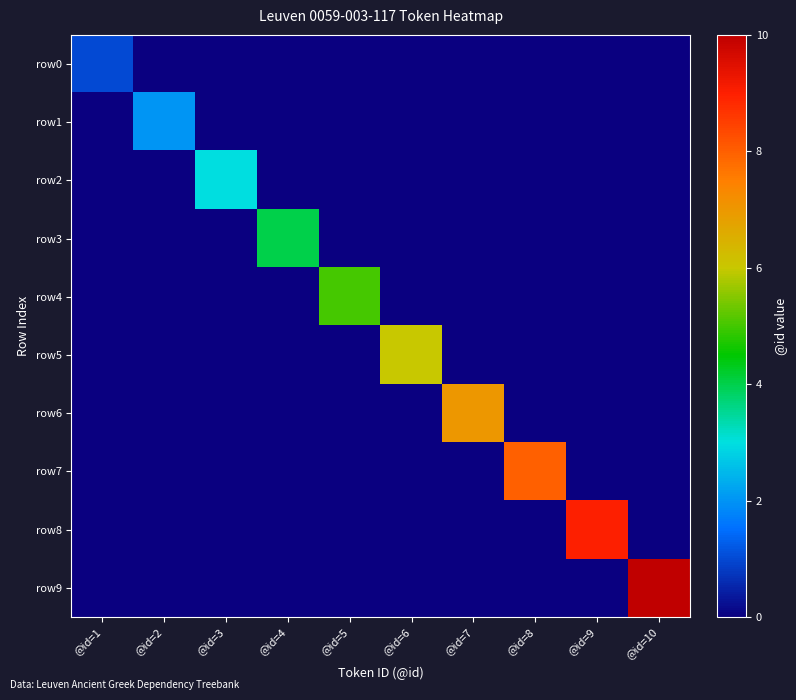

Reading left to right, extract all data points from this chart.

row0: @id=1=1	@id=2=0	@id=3=0	@id=4=0	@id=5=0	@id=6=0	@id=7=0	@id=8=0	@id=9=0	@id=10=0
row1: @id=1=0	@id=2=2	@id=3=0	@id=4=0	@id=5=0	@id=6=0	@id=7=0	@id=8=0	@id=9=0	@id=10=0
row2: @id=1=0	@id=2=0	@id=3=3	@id=4=0	@id=5=0	@id=6=0	@id=7=0	@id=8=0	@id=9=0	@id=10=0
row3: @id=1=0	@id=2=0	@id=3=0	@id=4=4	@id=5=0	@id=6=0	@id=7=0	@id=8=0	@id=9=0	@id=10=0
row4: @id=1=0	@id=2=0	@id=3=0	@id=4=0	@id=5=5	@id=6=0	@id=7=0	@id=8=0	@id=9=0	@id=10=0
row5: @id=1=0	@id=2=0	@id=3=0	@id=4=0	@id=5=0	@id=6=6	@id=7=0	@id=8=0	@id=9=0	@id=10=0
row6: @id=1=0	@id=2=0	@id=3=0	@id=4=0	@id=5=0	@id=6=0	@id=7=7	@id=8=0	@id=9=0	@id=10=0
row7: @id=1=0	@id=2=0	@id=3=0	@id=4=0	@id=5=0	@id=6=0	@id=7=0	@id=8=8	@id=9=0	@id=10=0
row8: @id=1=0	@id=2=0	@id=3=0	@id=4=0	@id=5=0	@id=6=0	@id=7=0	@id=8=0	@id=9=9	@id=10=0
row9: @id=1=0	@id=2=0	@id=3=0	@id=4=0	@id=5=0	@id=6=0	@id=7=0	@id=8=0	@id=9=0	@id=10=10